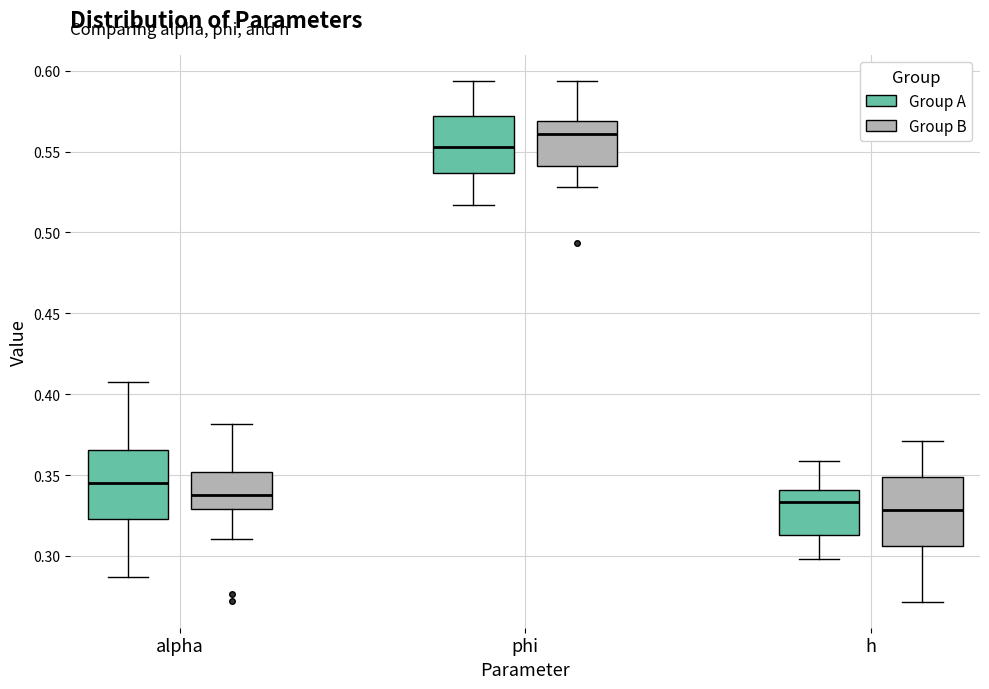

Which box has the lowest median line?

h (Group B)